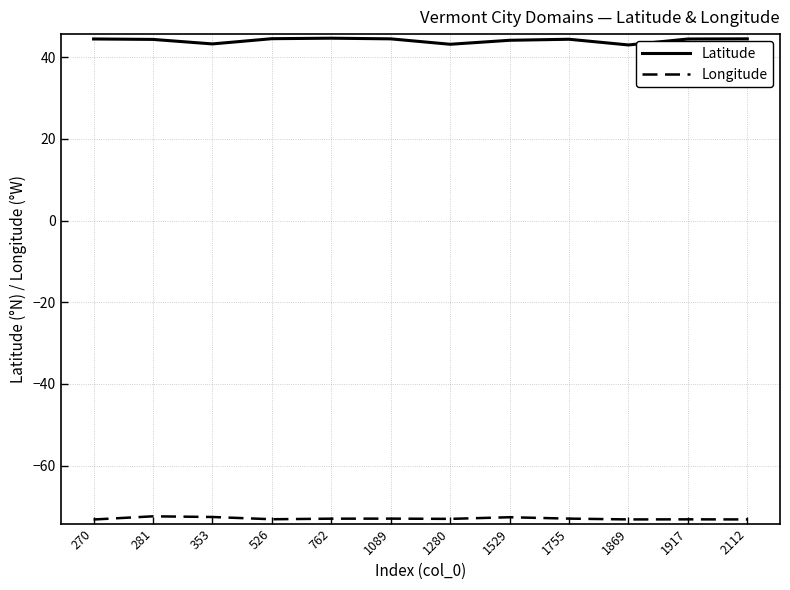

What is the minimum value shown in the chart?

-73.2